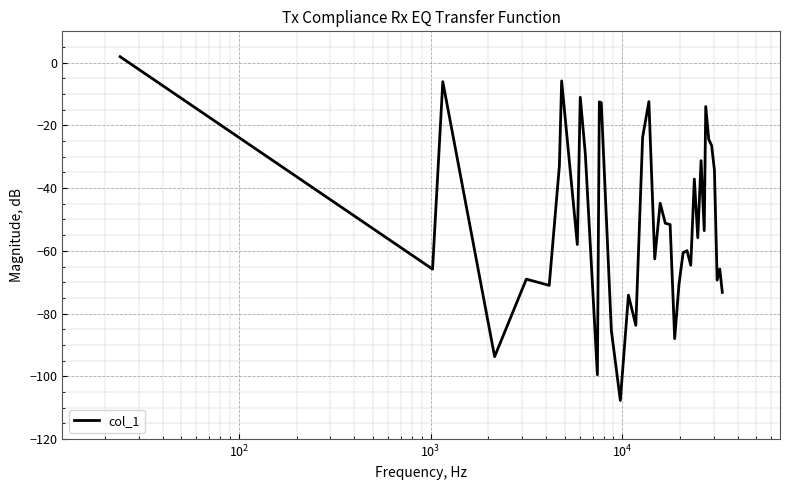

How many categories are shown in the chart?

40